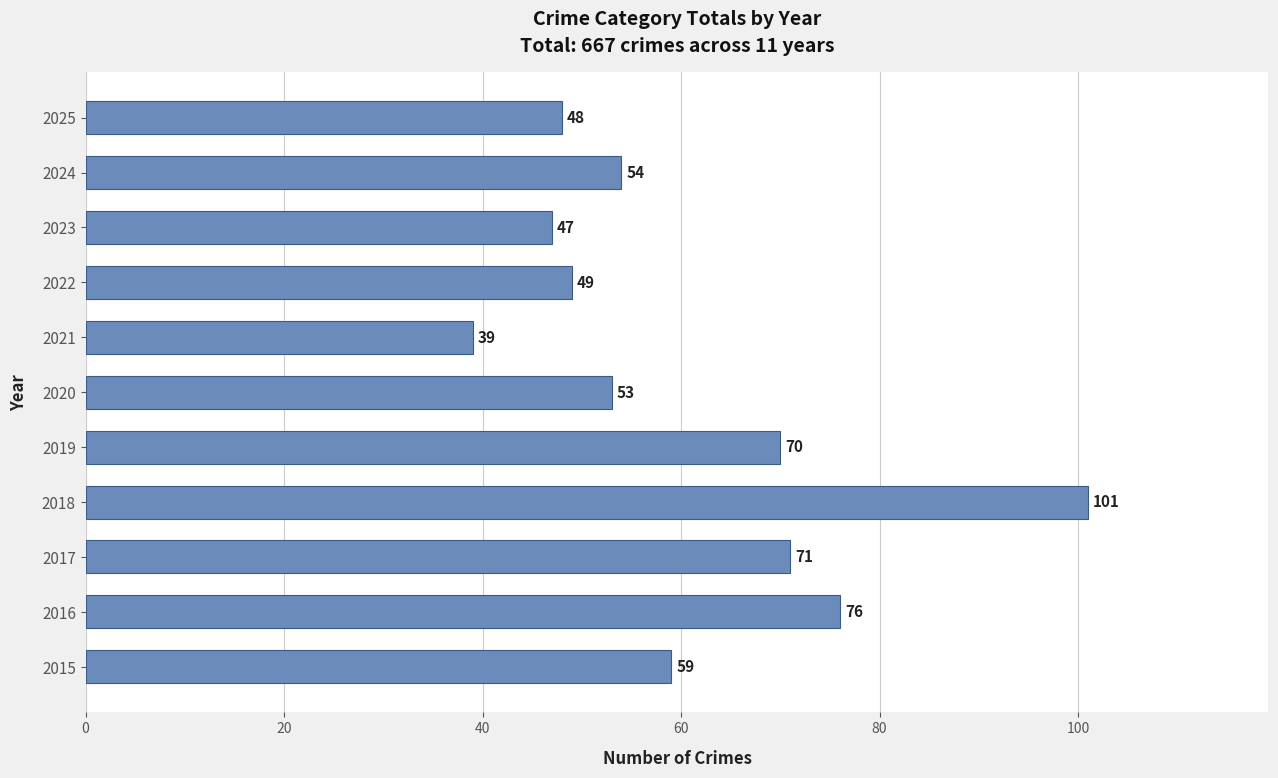

True or false: the data shows 115 at 2017.

False